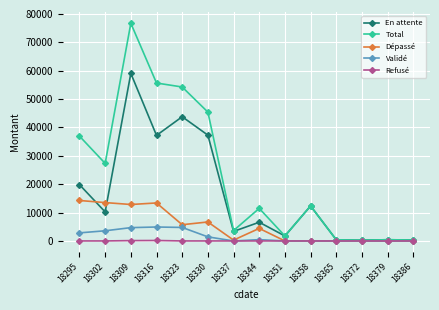

The value of Validé at 18316 is 4912.7. True or false?

True